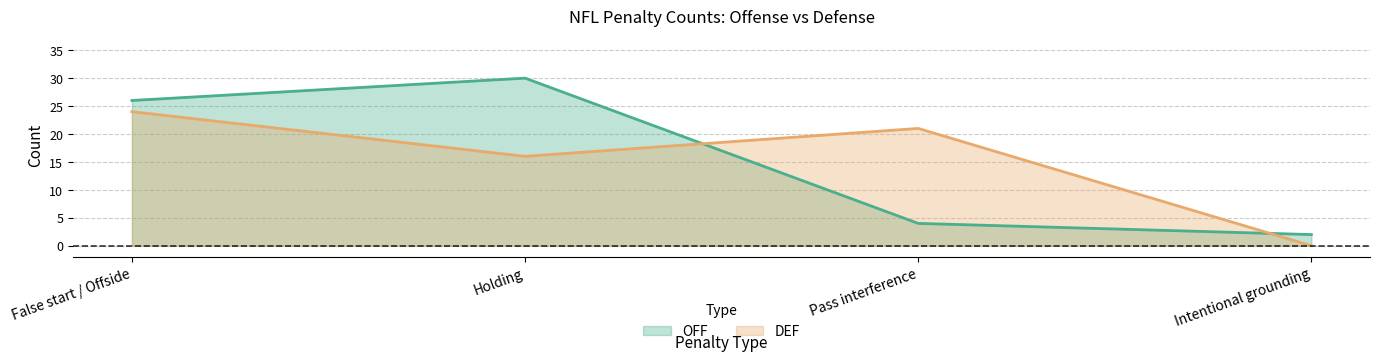

What is the difference between the highest and lowest values at False start / Offside?

2